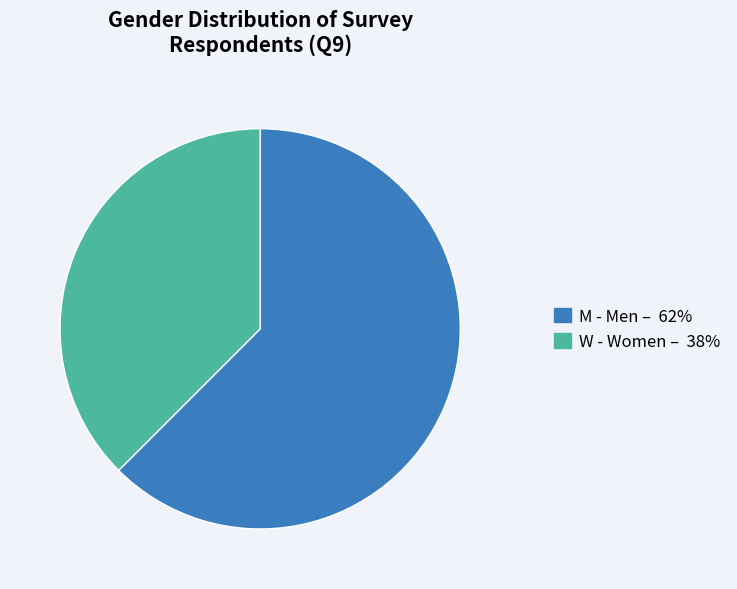

Is there a majority slice in this chart?

Yes